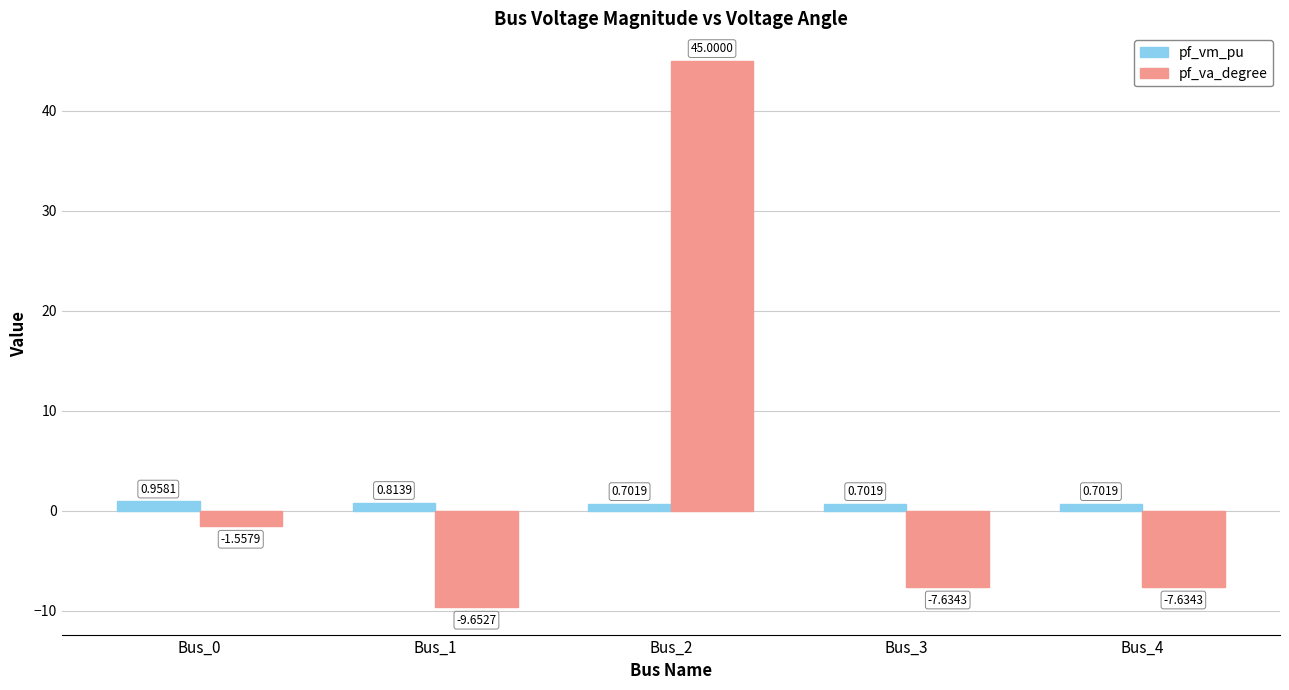

At how many categories does at least one series exceed 39?

1